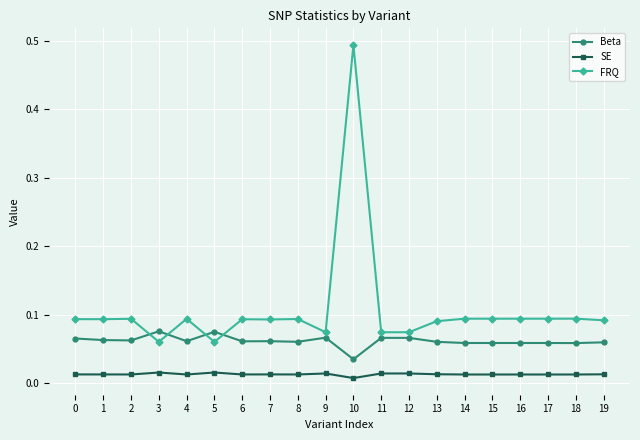

Does the chart have visible grid lines?

Yes